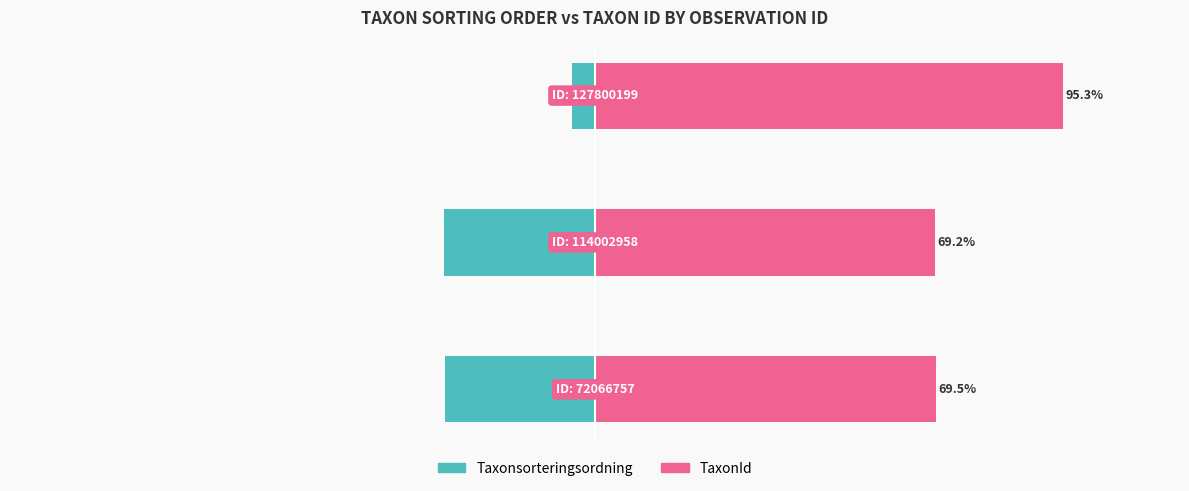

What are all the series names shown in the legend?

Taxonsorteringsordning, TaxonId